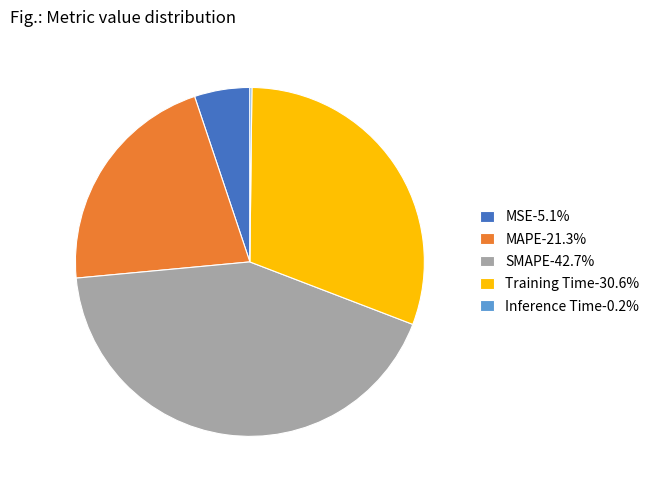

Is SMAPE the majority of the pie?

No